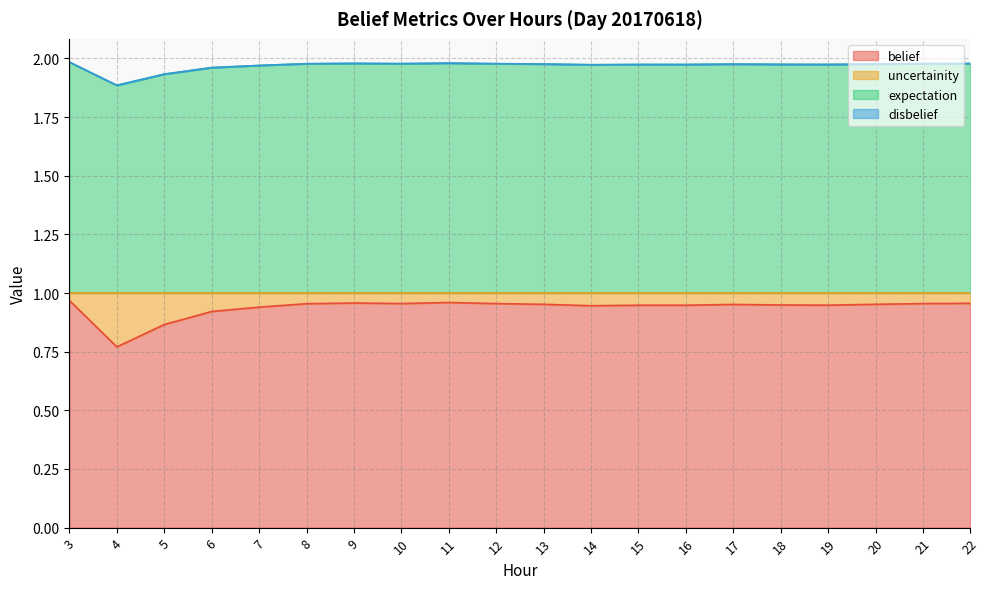

At how many categories does at least one series exceed 1?

20